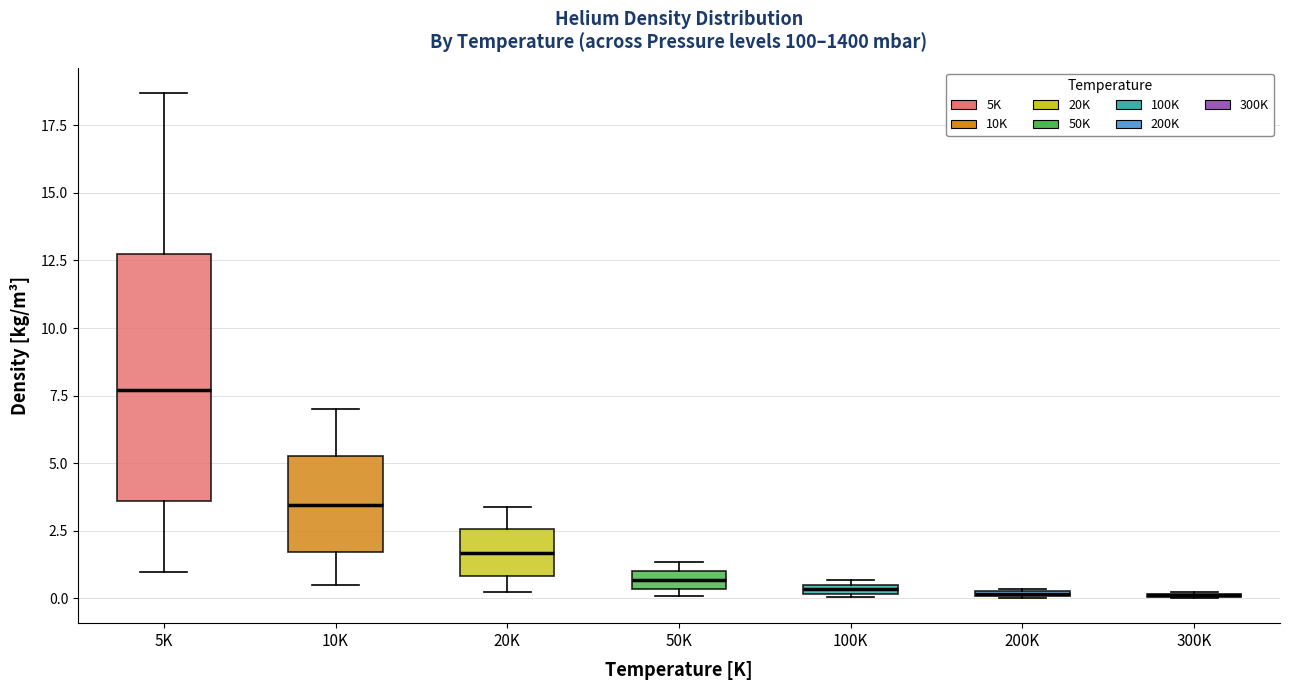

Which box is the tallest, from its lower edge to its upper edge?

5K